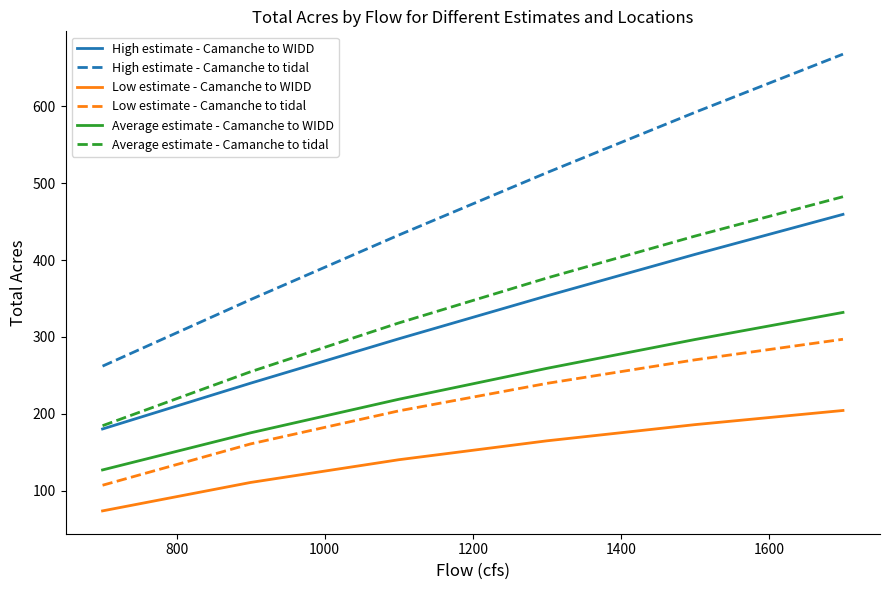

How many lines are shown in the chart?

6